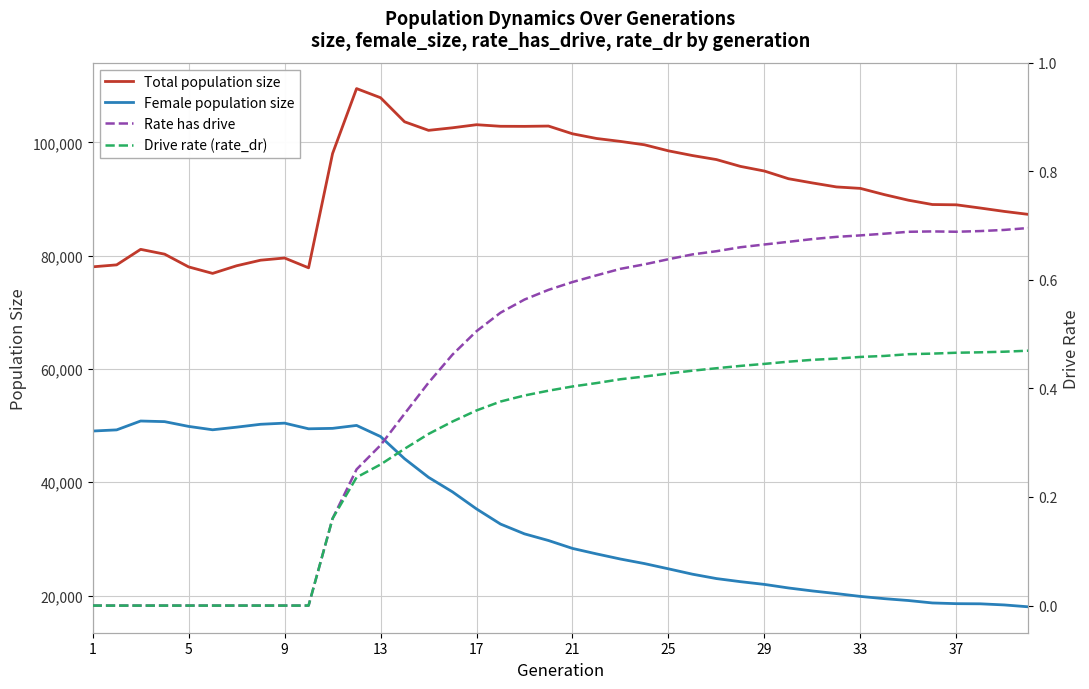

Which series has the largest total across all categories?

Total population size